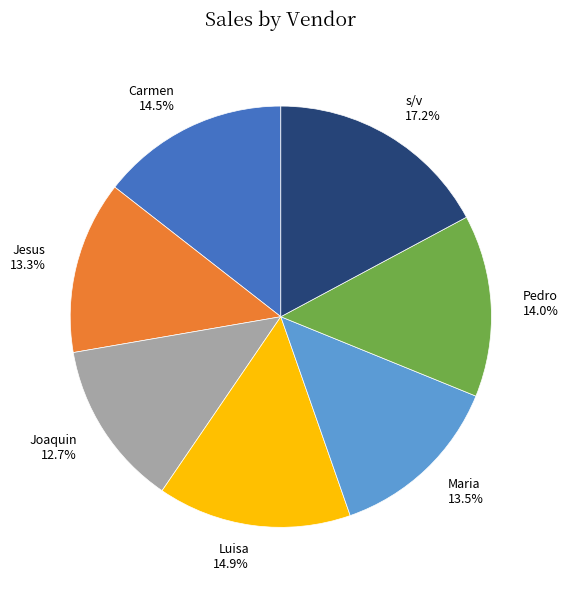

Which slice is the largest?

s/v